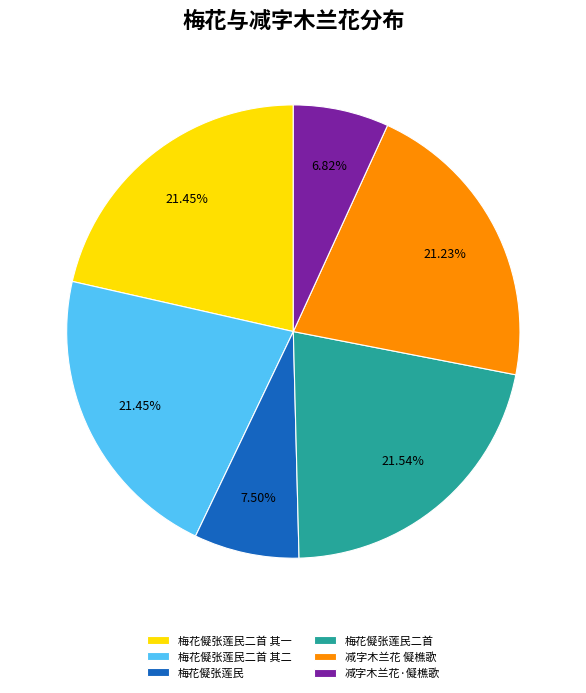

True or false: 梅花儗张莲民二首 其二 accounts for 21% of the total.

True